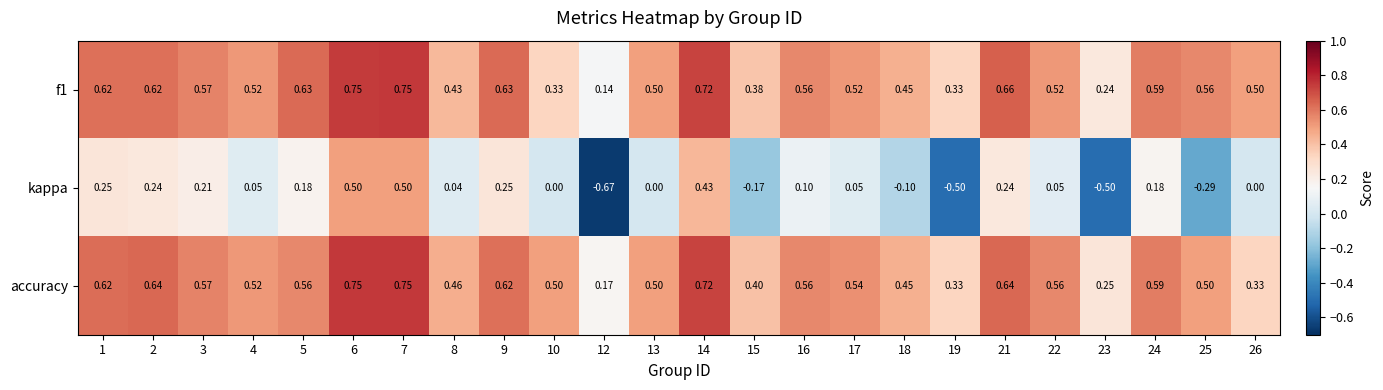

Is the value of accuracy at 12 greater than the value of kappa at 9?

No